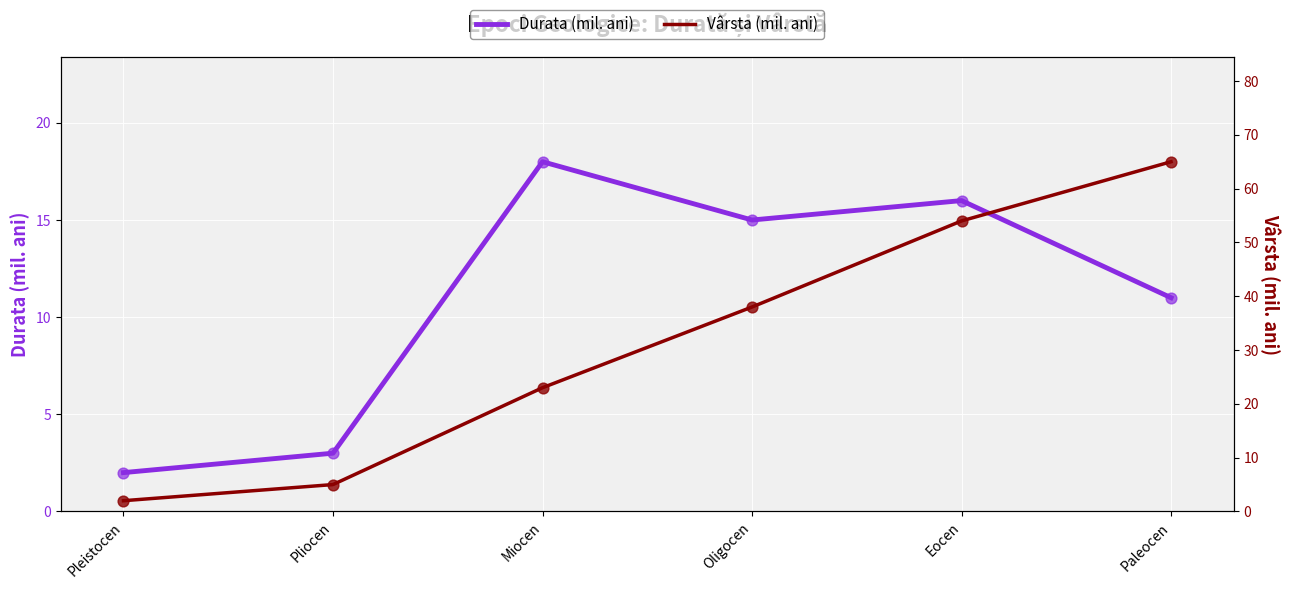

Which series has the widest spread of Y values?

Vârsta (mil. ani)